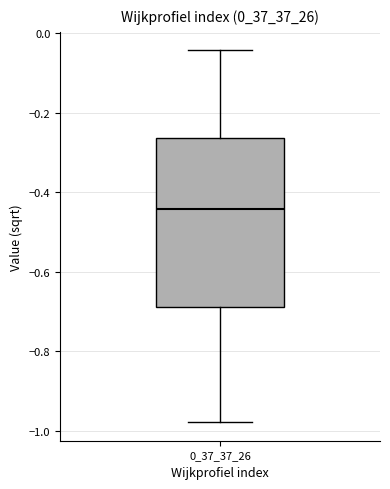

Transcribe this box plot: give where the median line is, the range the box spans, and where the two whiskers end, as read against the y-axis. The values are not printed on the chart, so give them approximately, as read against the axis.

median -0.44, box -0.68 to -0.26, whiskers -0.98 to -0.04